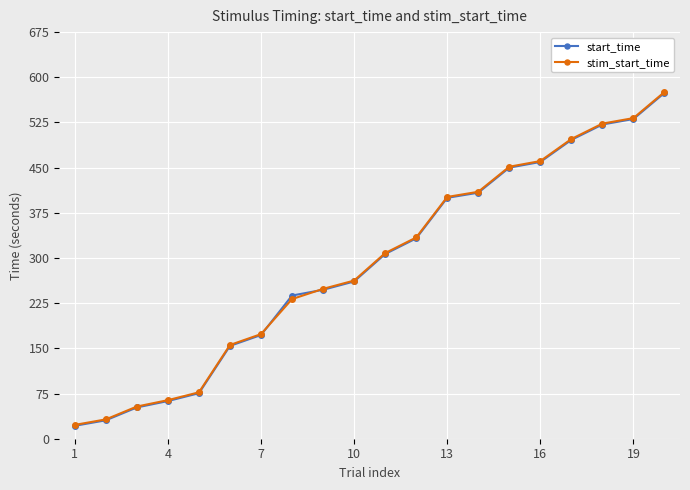

What is the value of the stim_start_time point at the 9th from the left?

248.8